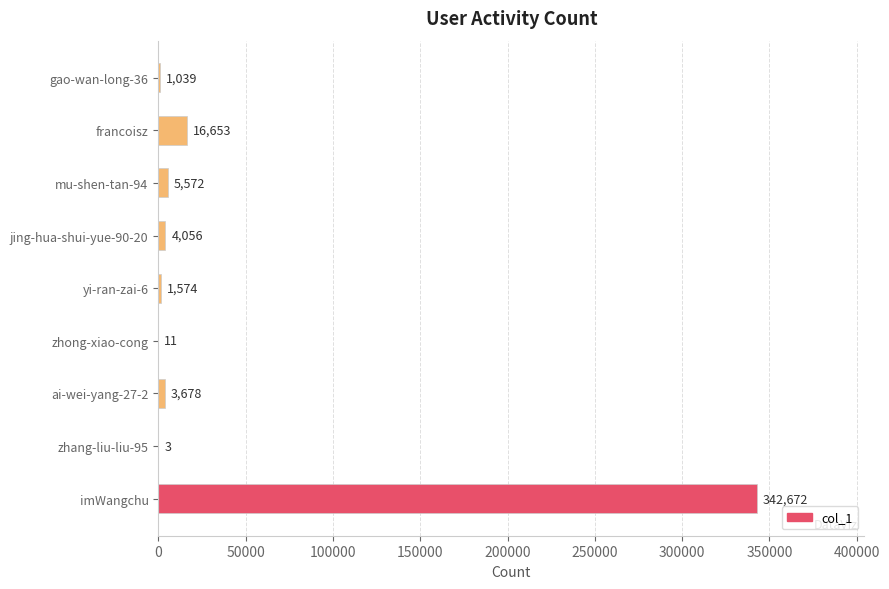

The value at ai-wei-yang-27-2 is 3678. True or false?

True